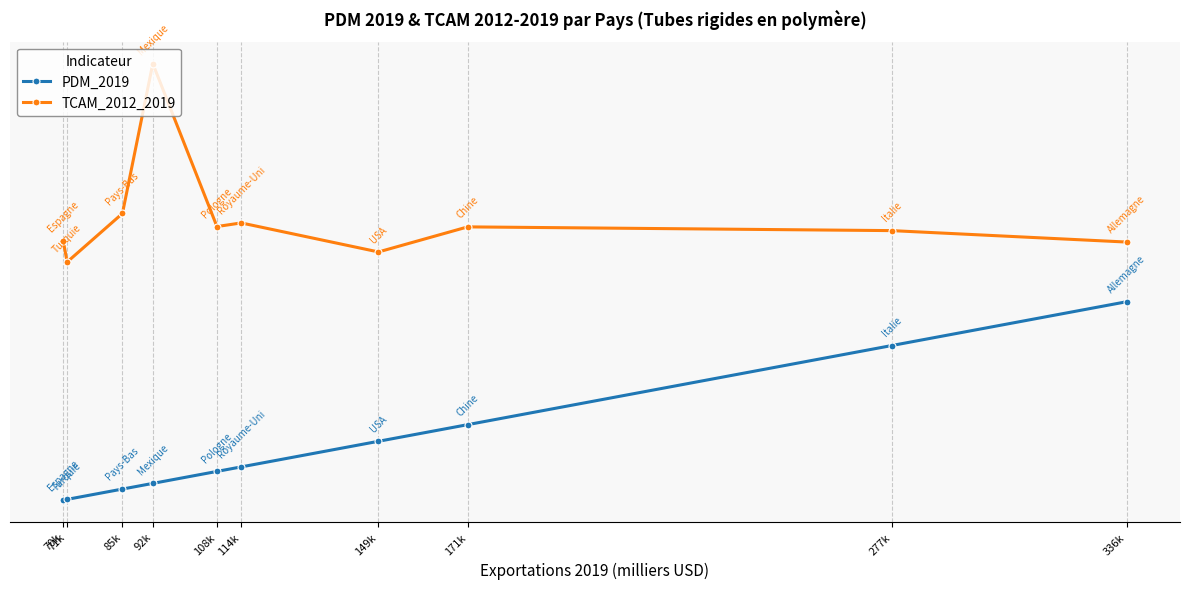

What are all the series names shown in the legend?

PDM_2019, TCAM_2012_2019